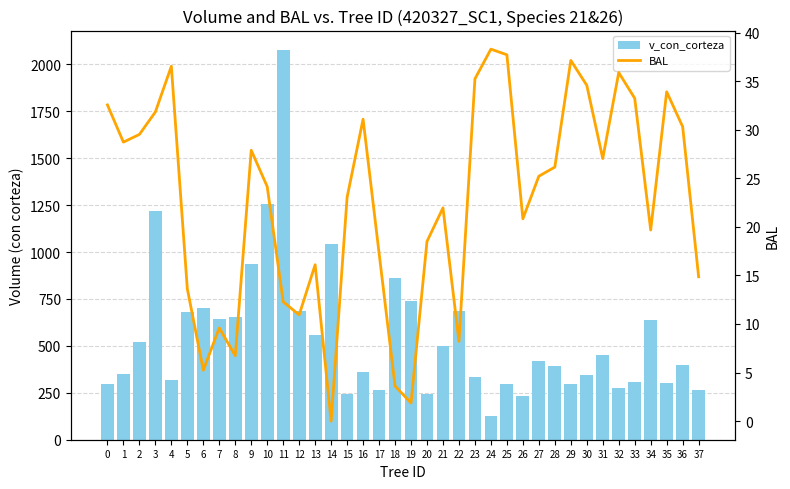

At how many categories does at least one series exceed 1841?

1